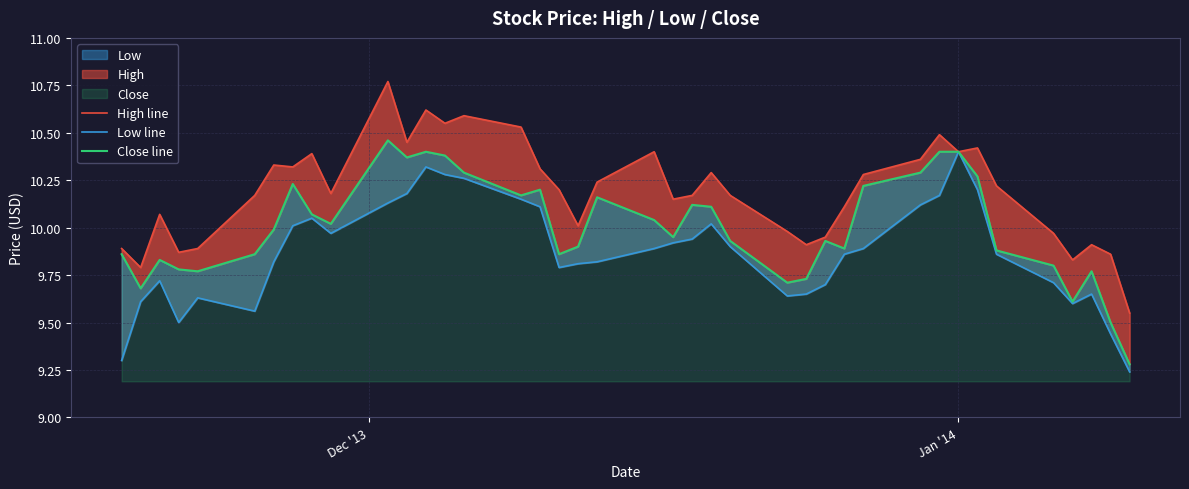

Reading left to right, what are all the values shown in this chart?

High line: 9.9	9.8	10.1	9.9	9.9	10.2	10.3	10.3	10.4	10.2	10.8	10.4	10.6	10.6	10.6	10.5	10.3	10.2	10.0	10.2	10.4	10.2	10.2	10.3	10.2	10.0	9.9	9.9	10.1	10.3	10.4	10.5	10.4	10.4	10.2	10.0	9.8	9.9	9.9	9.6
Low line: 9.3	9.6	9.7	9.5	9.6	9.6	9.8	10.0	10.1	10.0	10.1	10.2	10.3	10.3	10.3	10.2	10.1	9.8	9.8	9.8	9.9	9.9	9.9	10.0	9.9	9.6	9.7	9.7	9.9	9.9	10.1	10.2	10.4	10.2	9.9	9.7	9.6	9.7	9.4	9.2
Close line: 9.9	9.7	9.8	9.8	9.8	9.9	10.0	10.2	10.1	10.0	10.5	10.4	10.4	10.4	10.3	10.2	10.2	9.9	9.9	10.2	10.0	9.9	10.1	10.1	9.9	9.7	9.7	9.9	9.9	10.2	10.3	10.4	10.4	10.3	9.9	9.8	9.6	9.8	9.5	9.3